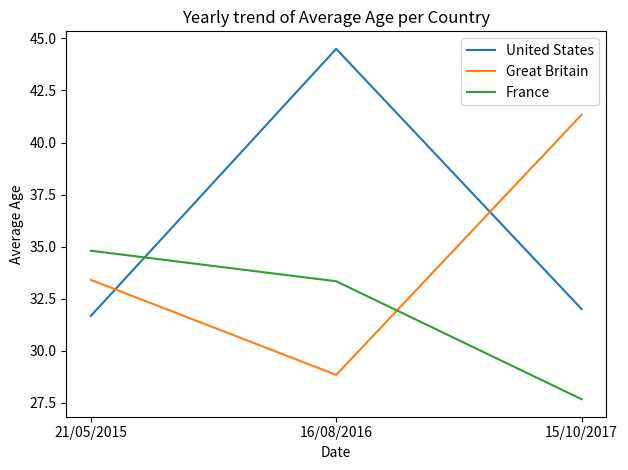

The United States series shows 44.5 at 16/08/2016. True or false?

True